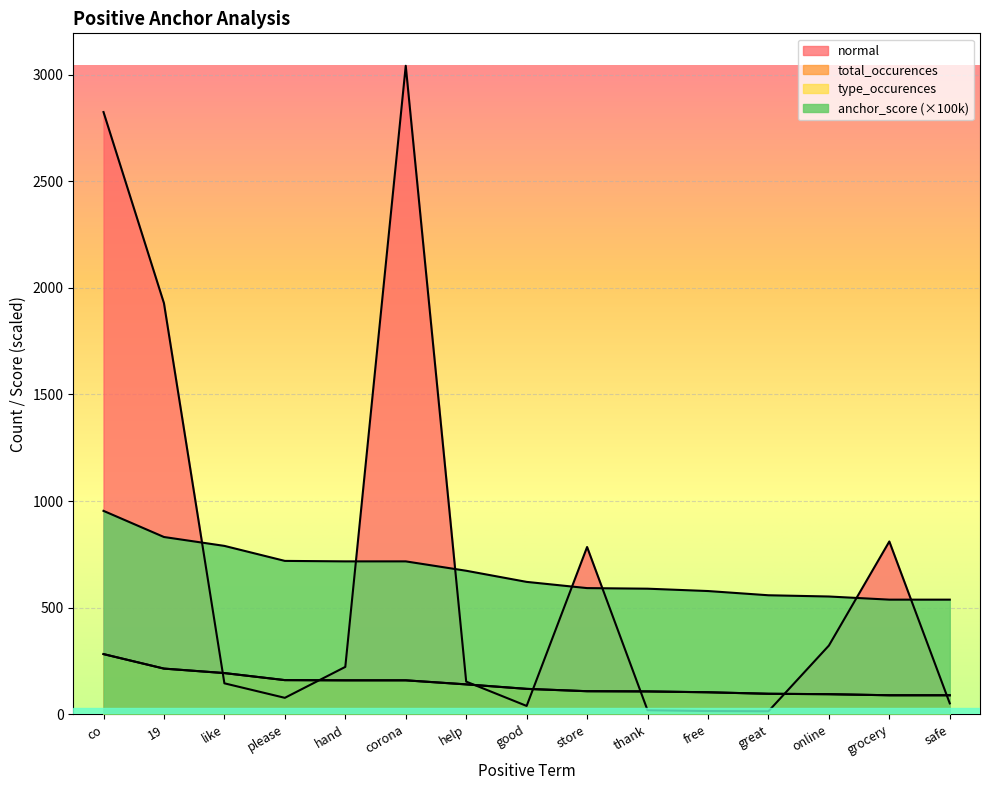

Is the value of total_occurences at 19 greater than the value of normal at hand?

No